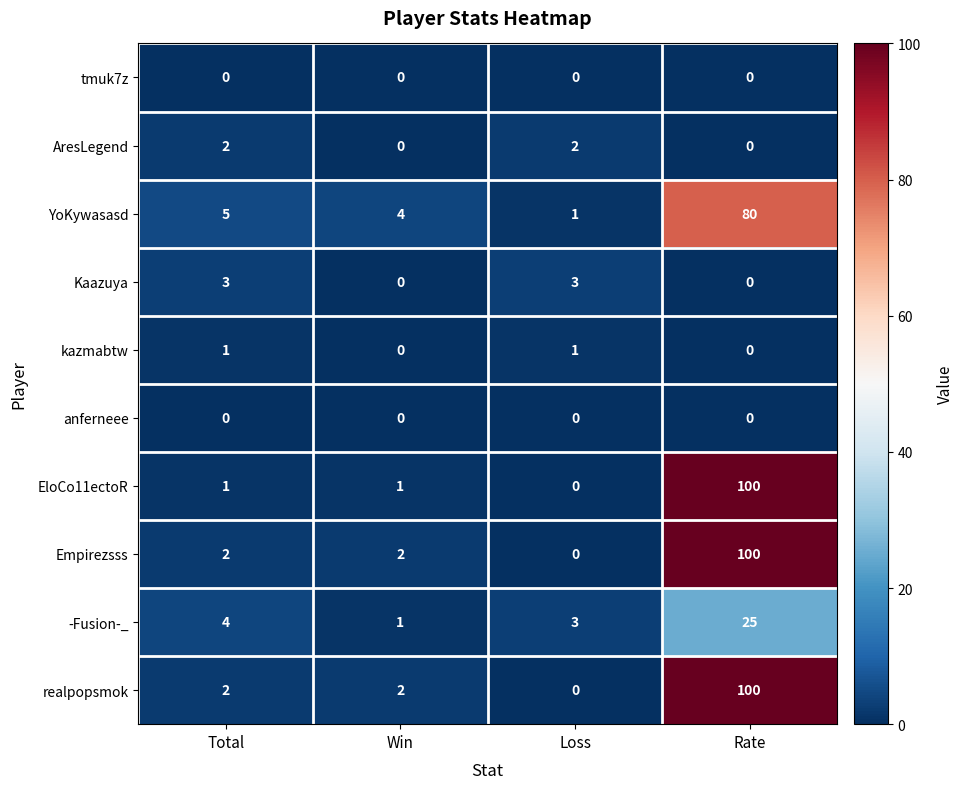

How many data points does each series have?

4